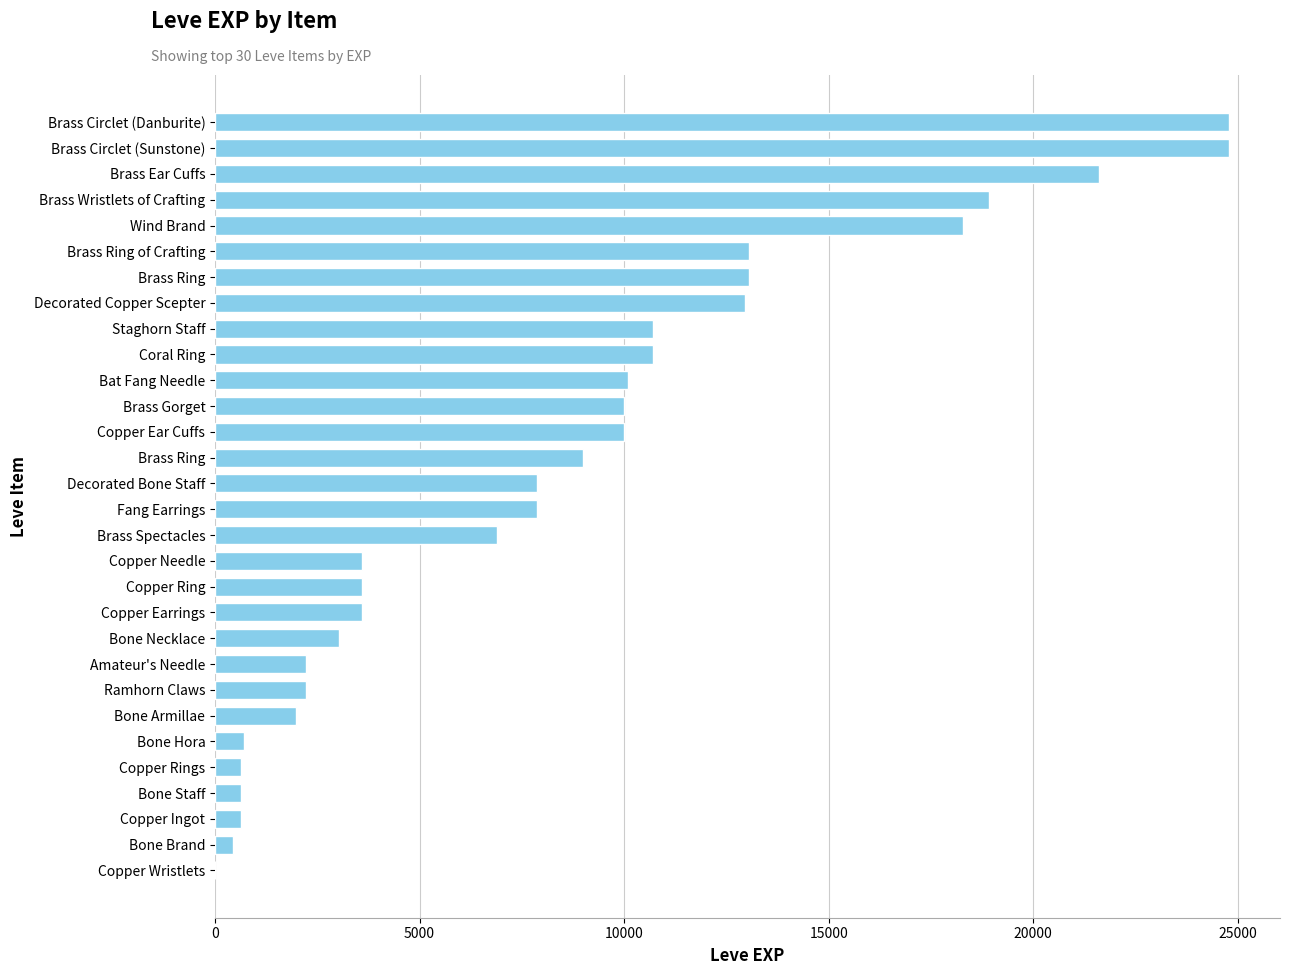

How many distinct data groups are displayed?

1